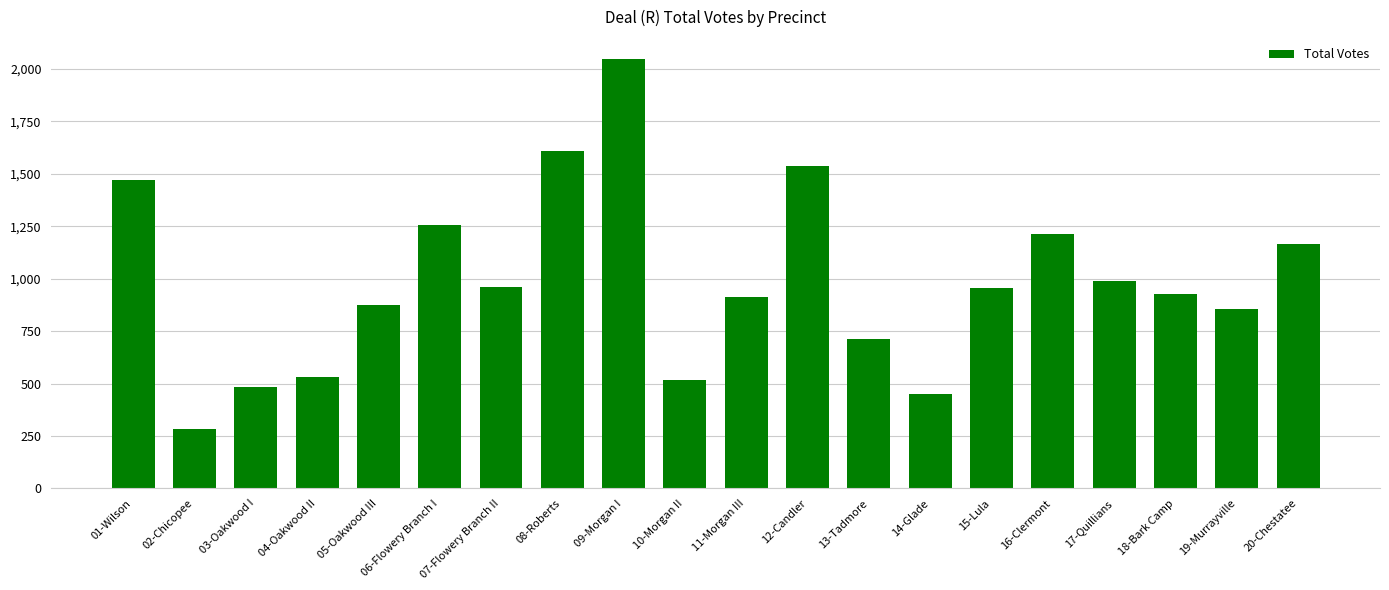

What value does the data have at 01-Wilson, to the nearest 100?

1500